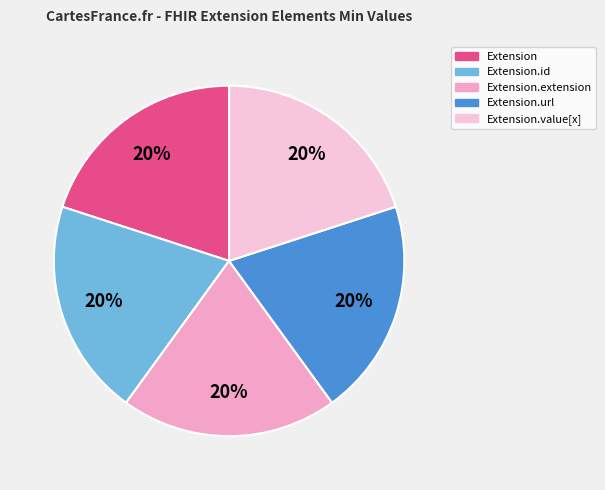

Is there a majority slice in this chart?

No